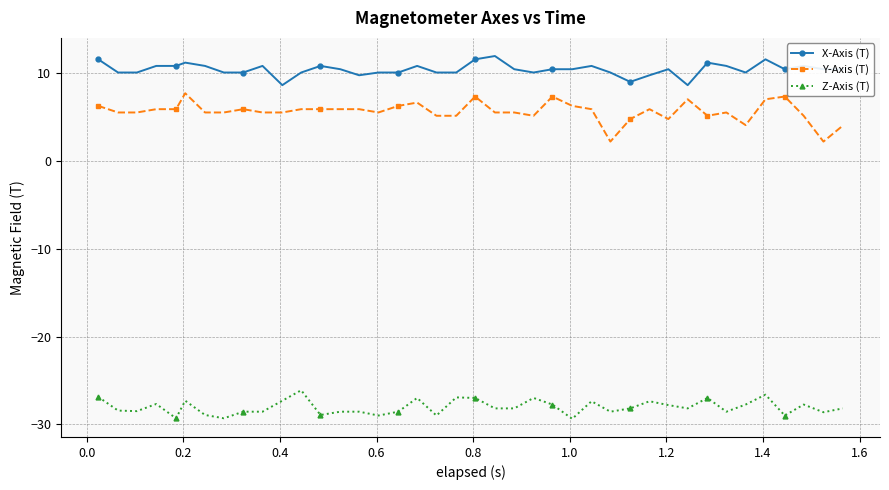

What is the difference between the second highest and second lowest values in the Z-Axis (T) series?

2.7